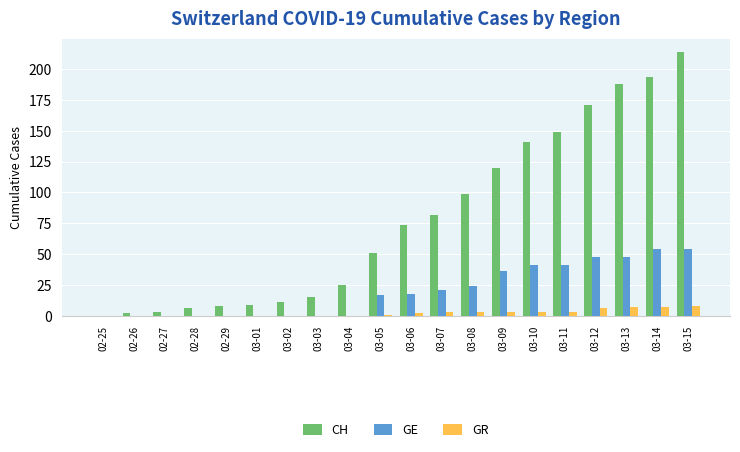

How many categories are shown in the chart?

20